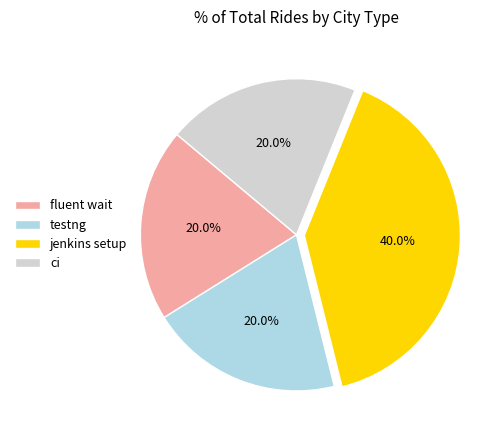

True or false: jenkins setup accounts for 52% of the total.

False